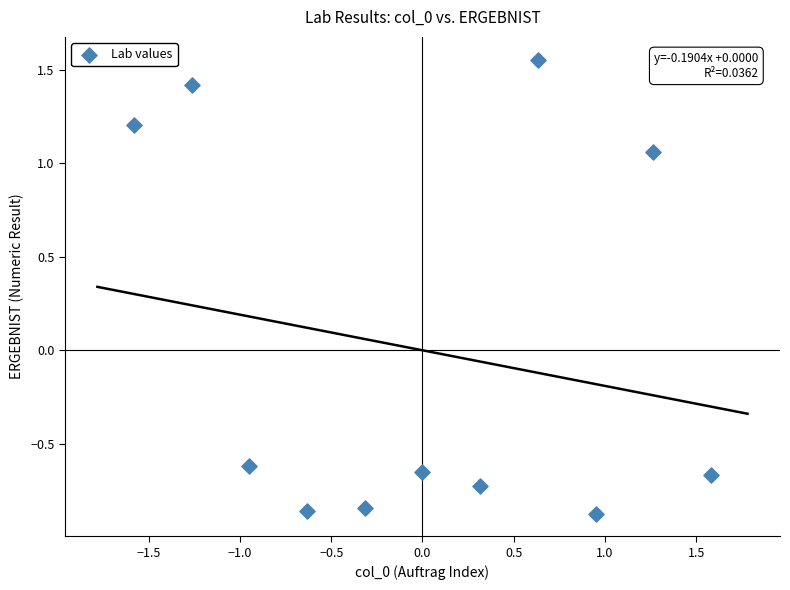

What Y value in the scatter plot is closest to 0?

-0.6